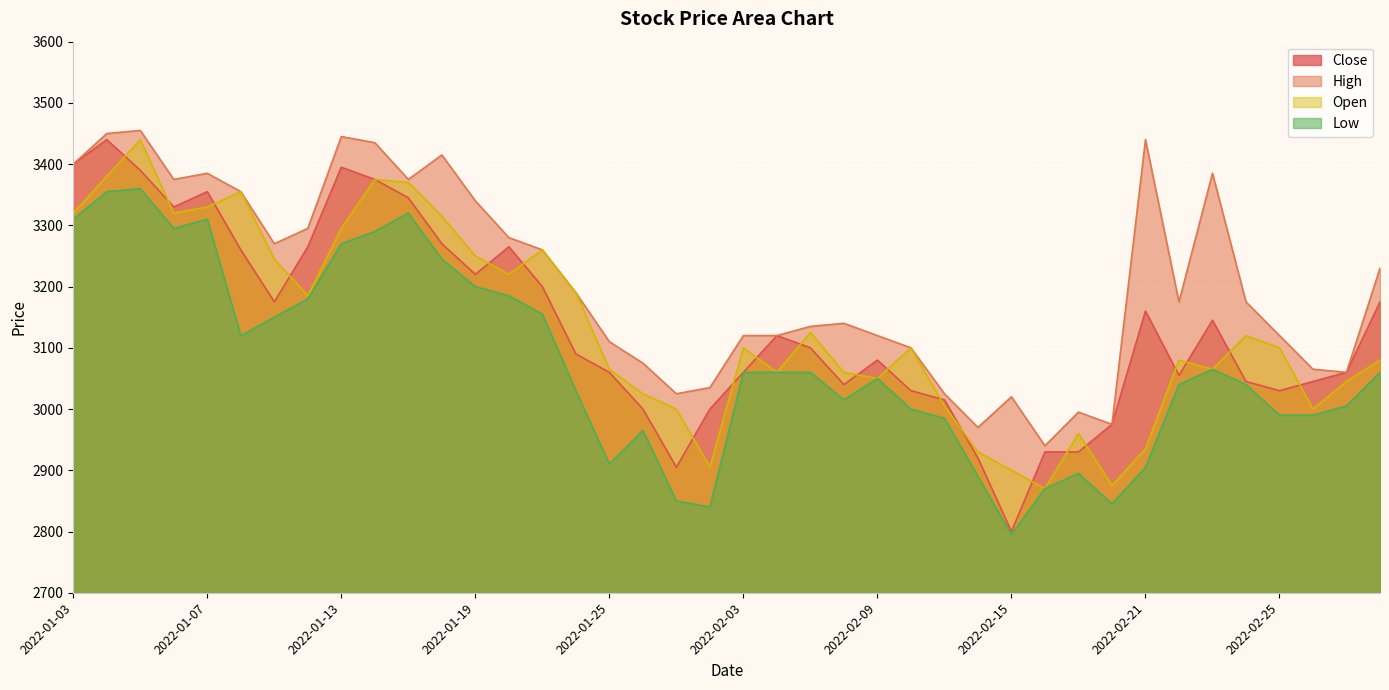

What is the minimum value for High?

2940